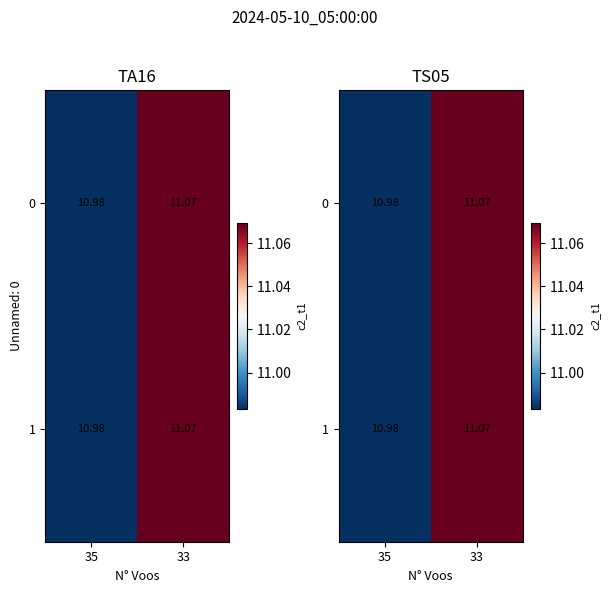

Where does the 1 series first go above 11?

33